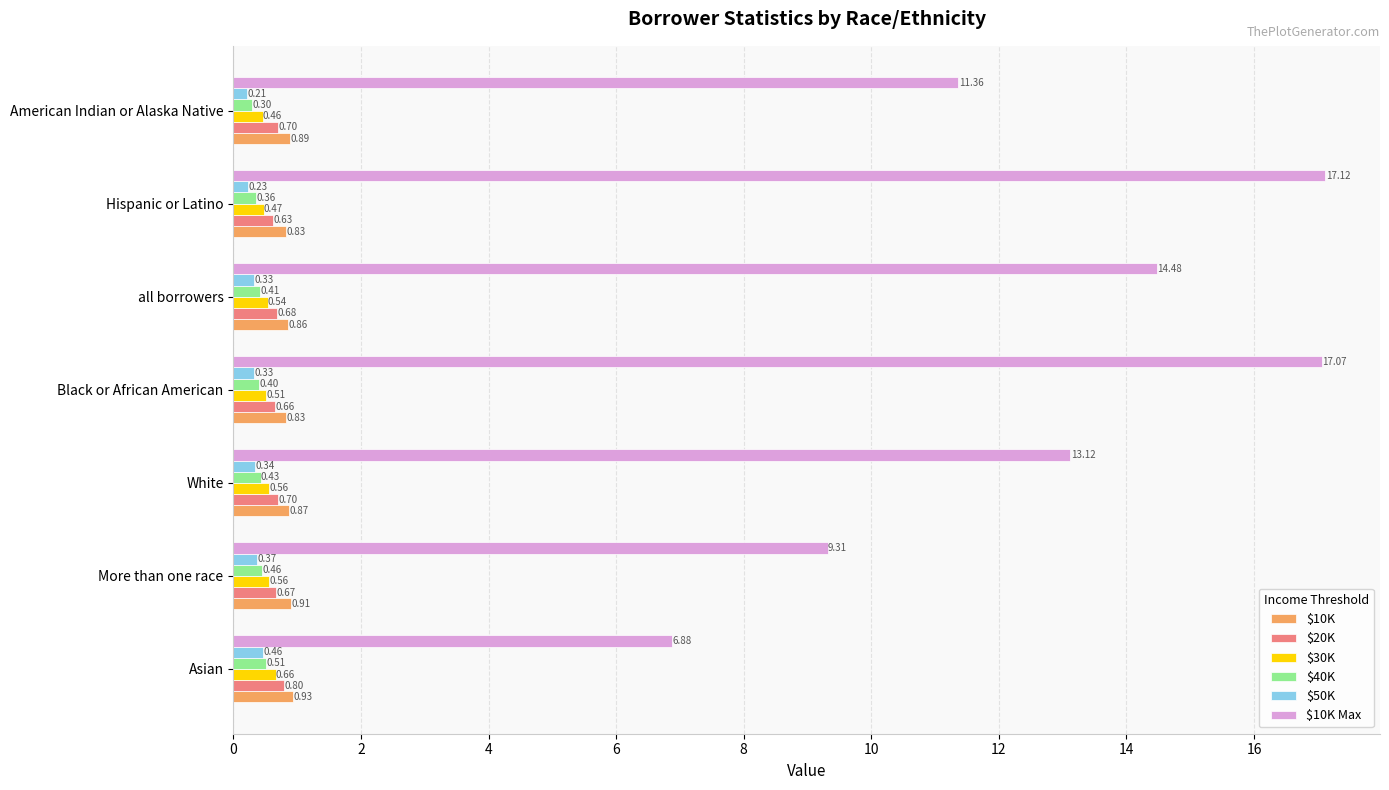

Which series has the largest range (max minus min)?

$10K Max